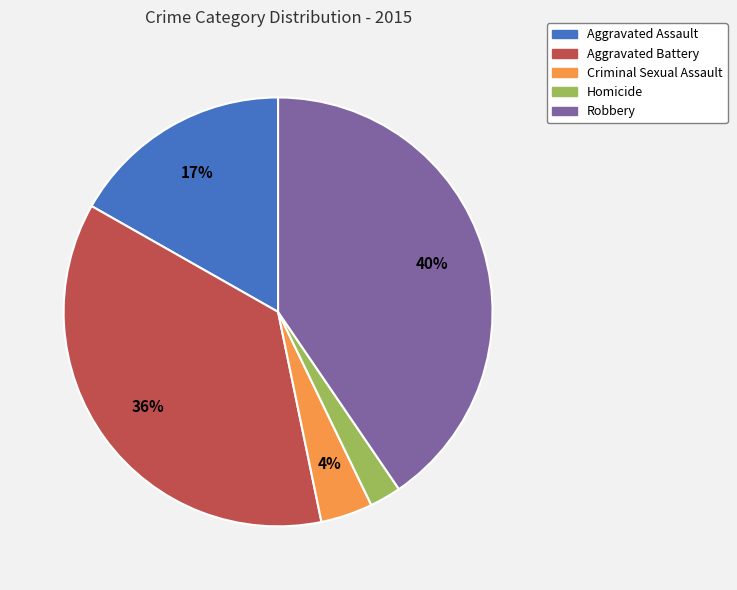

Does Robbery represent more than half of the total?

No